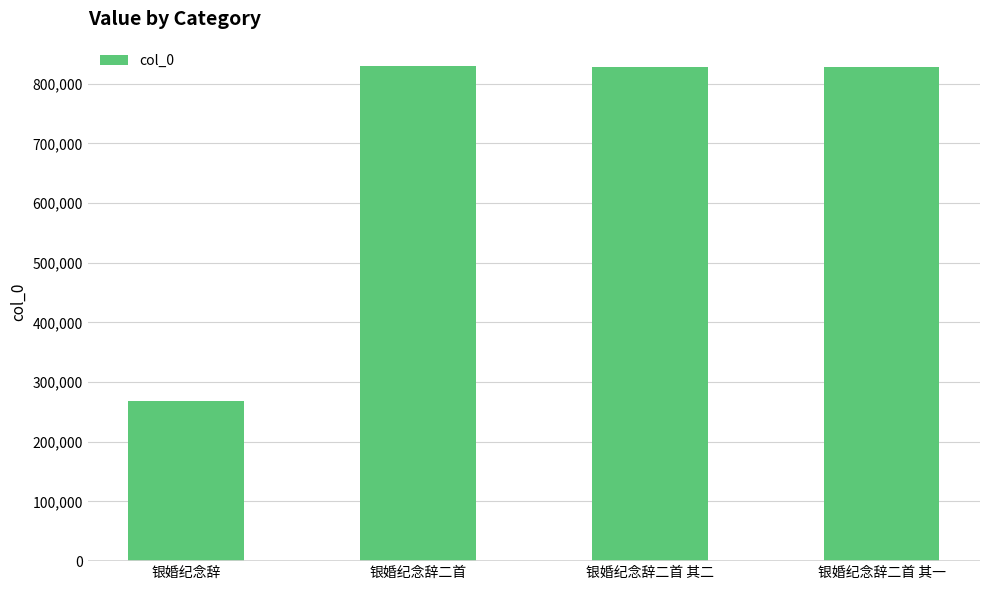

What is the label of the 2nd bar from the right?

银婚纪念辞二首 其二